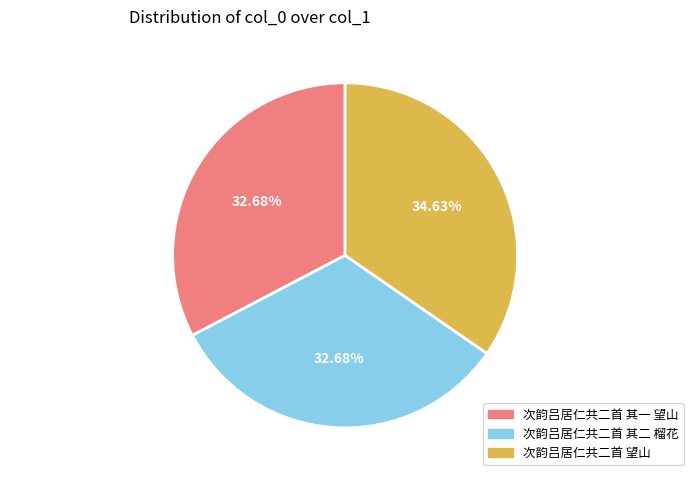

True or false: 次韵吕居仁共二首 其二 榴花 accounts for 38% of the total.

False